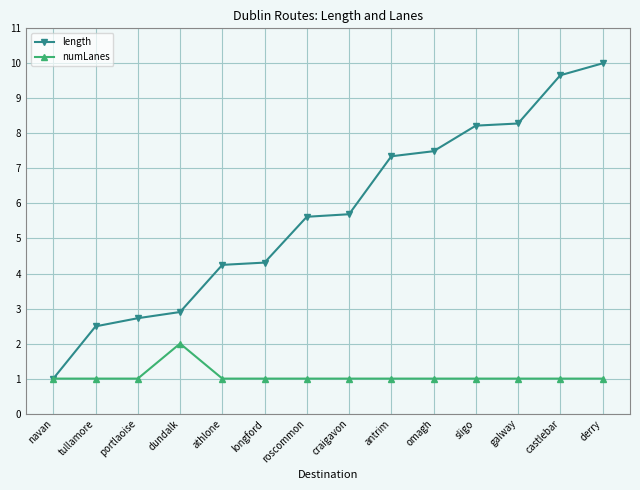

How many data points does each series have?

14